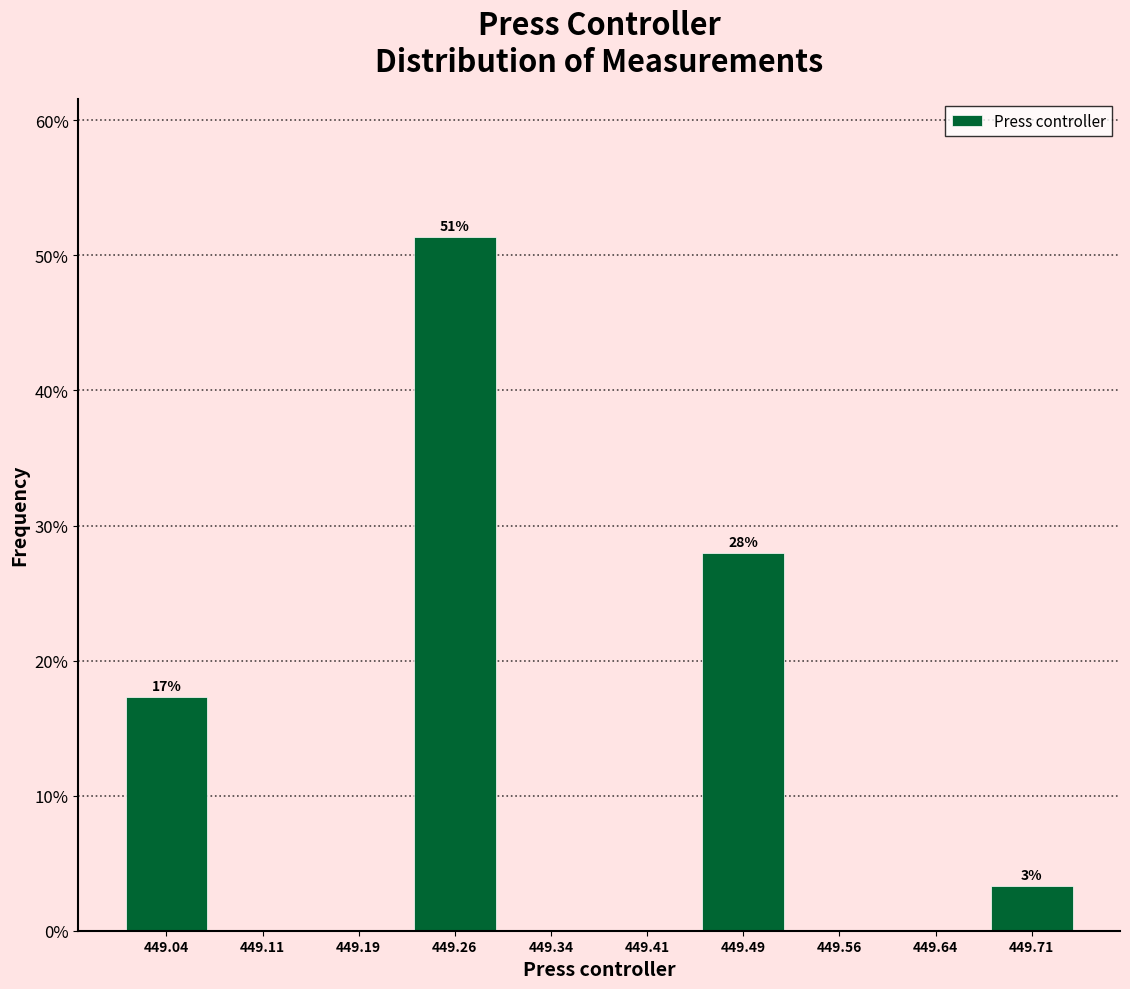

Which range on the x-axis has the tallest bar?

449.225 to 449.300